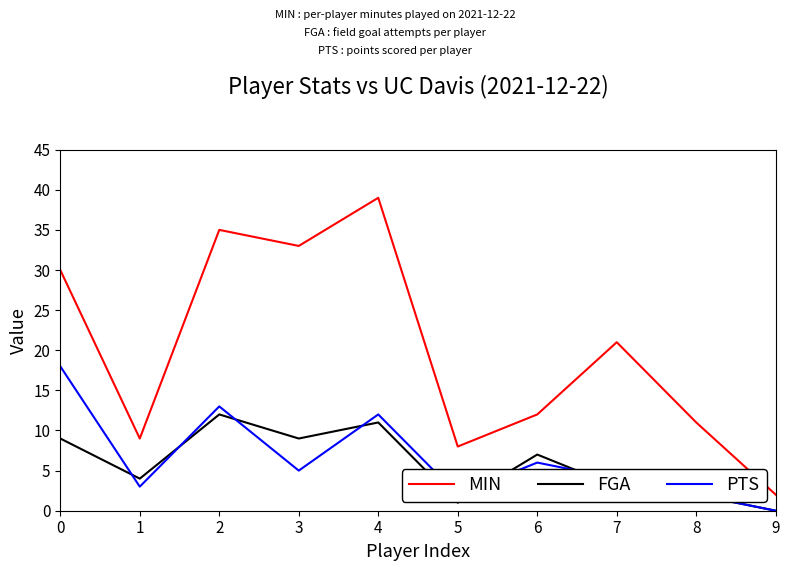

True or false: PTS and MIN intersect in this chart.

False